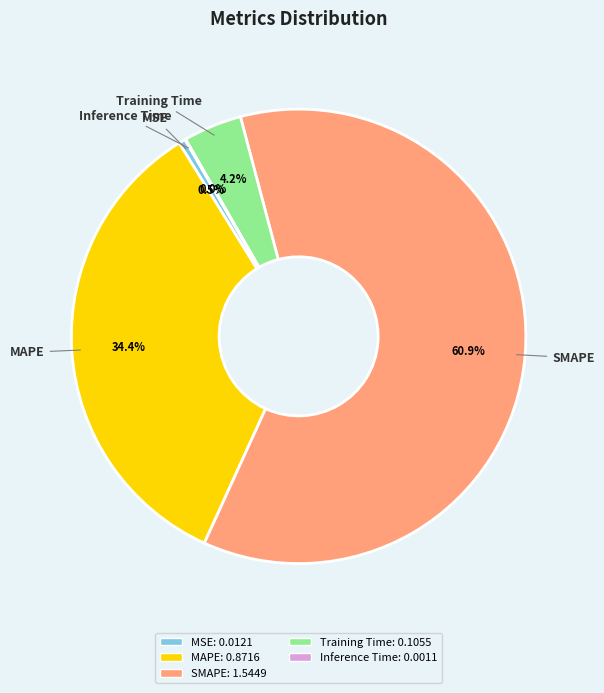

What is the largest slice in the pie chart?

SMAPE